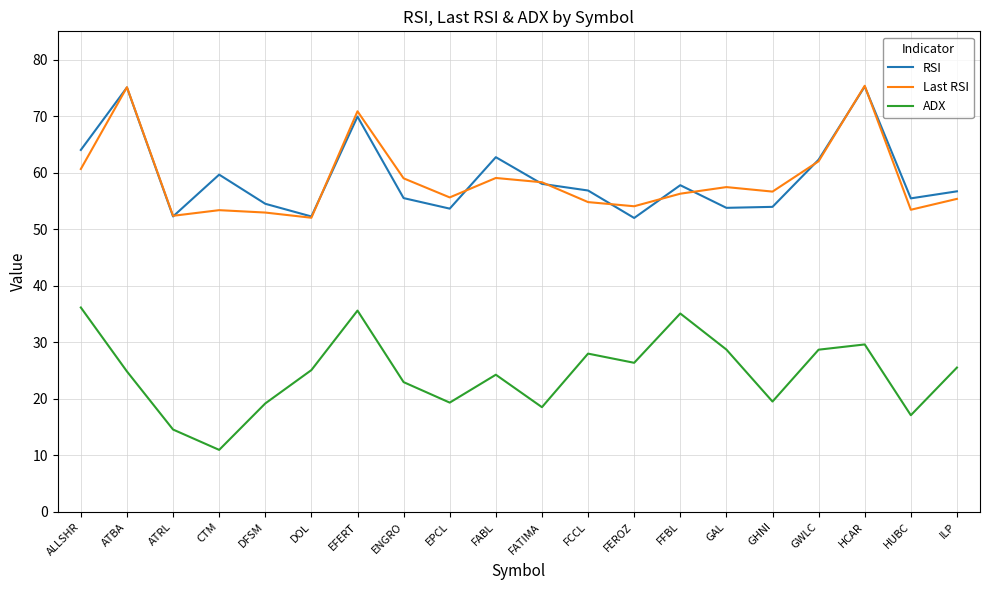

At HUBC, list the series in order from largest to smallest.

RSI, Last RSI, ADX